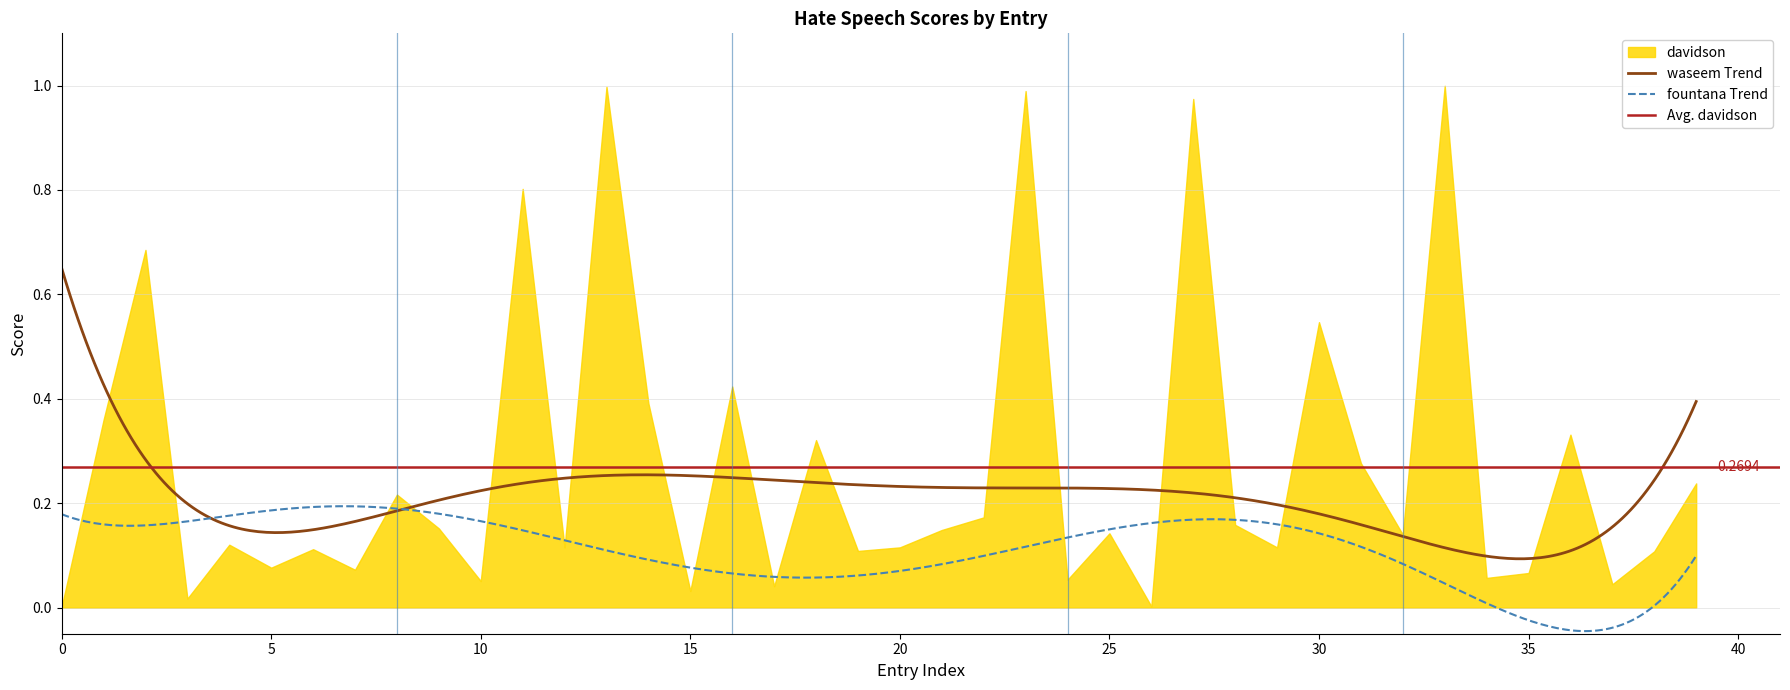

What is the value of the davidson point at the 13th from the left?

0.1